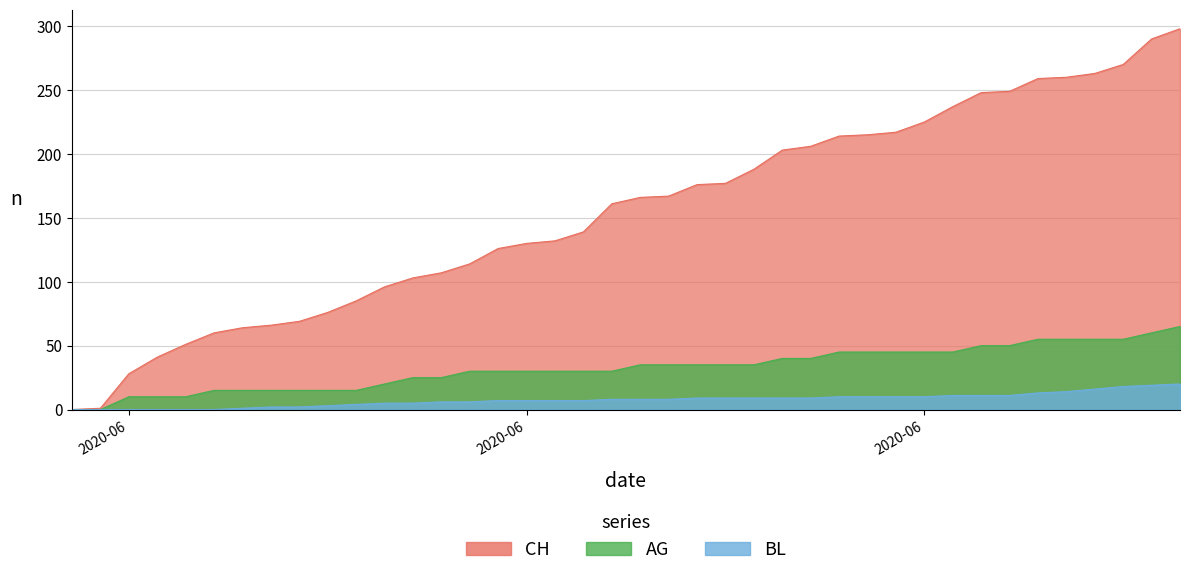

How many lines are shown in the chart?

3